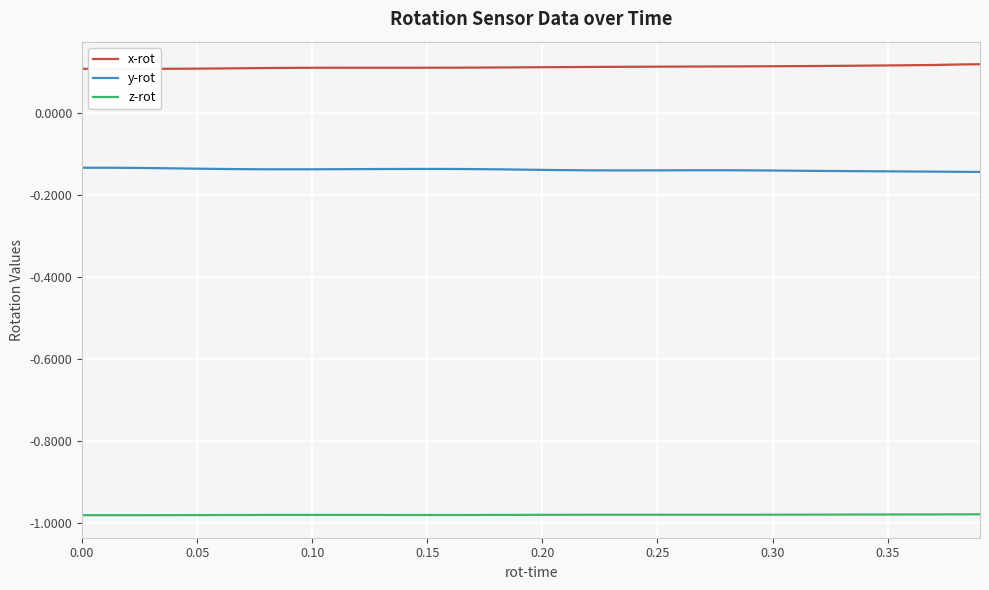

True or false: y-rot and z-rot cross at least once.

False